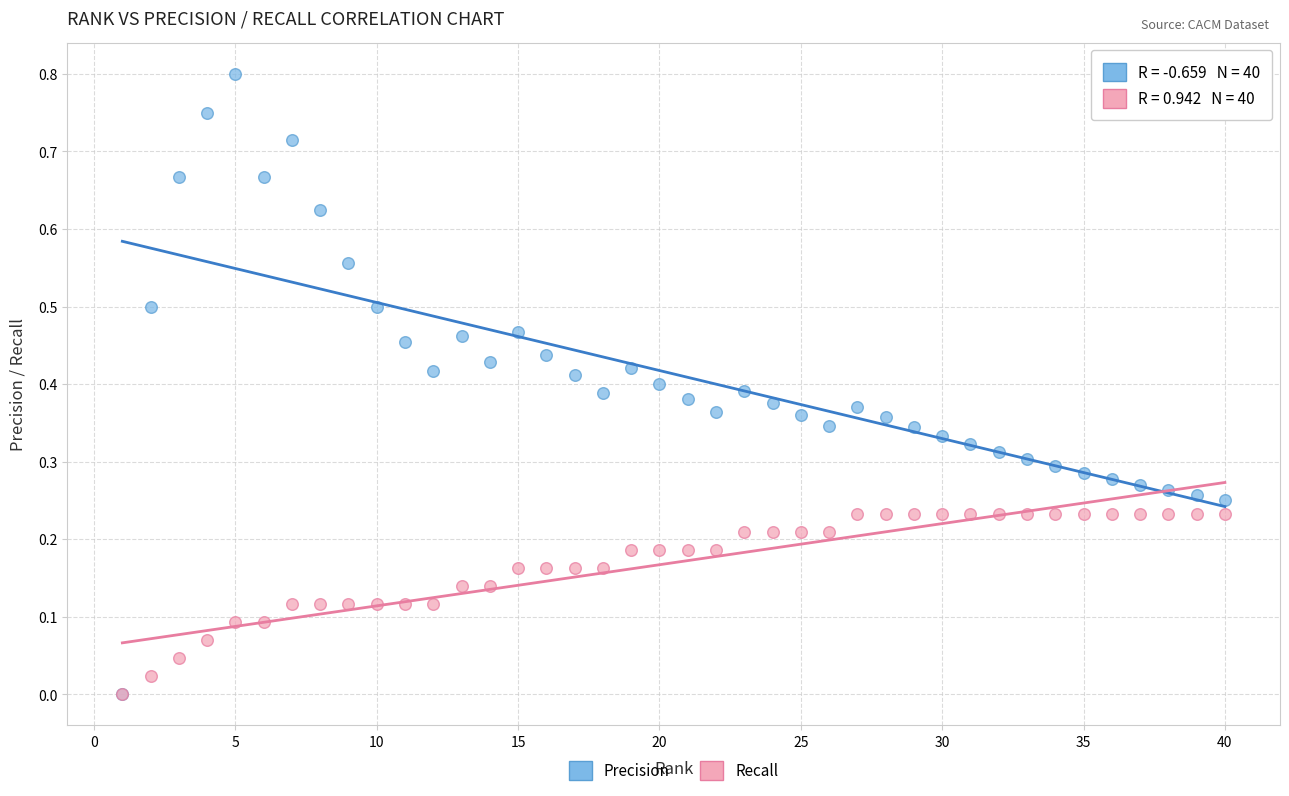

What are all the series names shown in the legend?

Precision, Recall